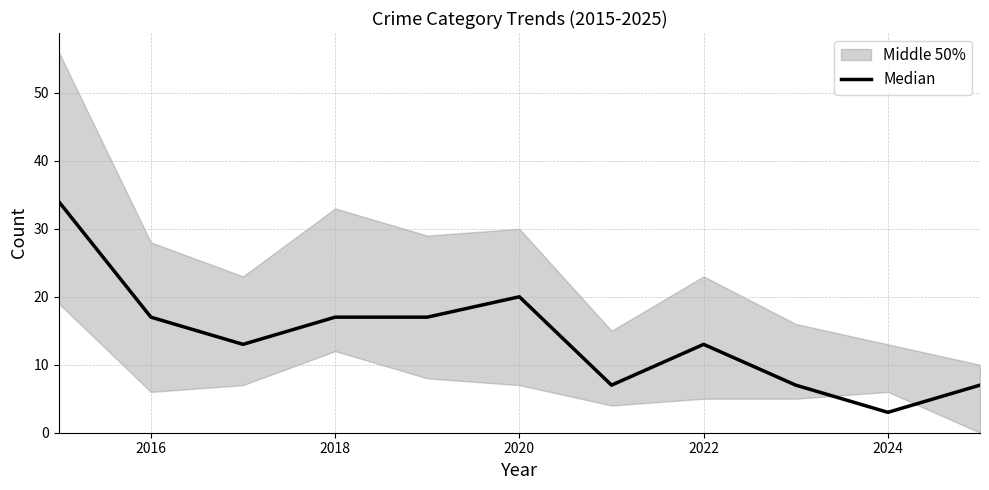

How many categories are shown in the chart?

11